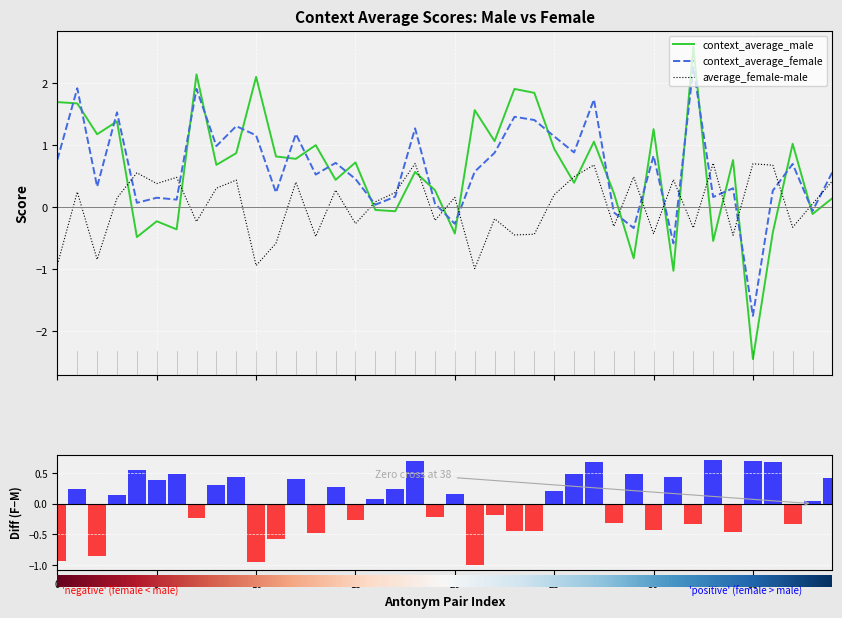

Reading right to left, what are all the values shown in this chart?

context_average_male: 0.1	-0.1	1.0	-0.4	-2.5	0.8	-0.5	2.6	-1.0	1.3	-0.8	0.2	1.1	0.4	0.9	1.8	1.9	1.1	1.6	-0.4	0.3	0.6	-0.1	-0.0	0.7	0.4	1.0	0.8	0.8	2.1	0.9	0.7	2.1	-0.4	-0.2	-0.5	1.4	1.2	1.7	1.7
context_average_female: 0.6	-0.1	0.7	0.3	-1.8	0.3	0.2	2.3	-0.6	0.8	-0.3	-0.1	1.7	0.9	1.1	1.4	1.5	0.9	0.6	-0.3	0.1	1.3	0.2	0.0	0.5	0.7	0.5	1.2	0.2	1.2	1.3	1.0	1.9	0.1	0.2	0.1	1.5	0.3	1.9	0.8
average_female-male: 0.4	0.1	-0.3	0.7	0.7	-0.5	0.7	-0.3	0.4	-0.4	0.5	-0.3	0.7	0.5	0.2	-0.4	-0.4	-0.2	-1.0	0.2	-0.2	0.7	0.2	0.1	-0.3	0.3	-0.5	0.4	-0.6	-0.9	0.4	0.3	-0.2	0.5	0.4	0.6	0.1	-0.8	0.2	-0.9